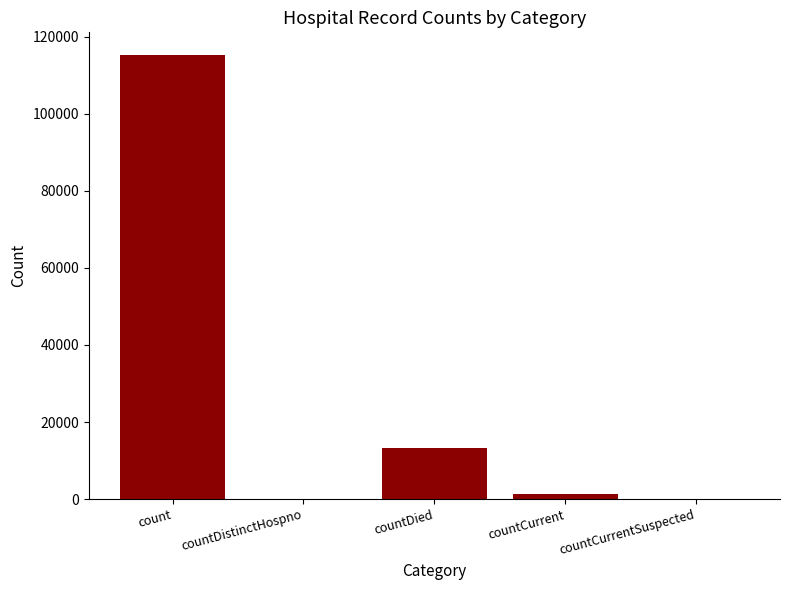

Are the bars horizontal?

No